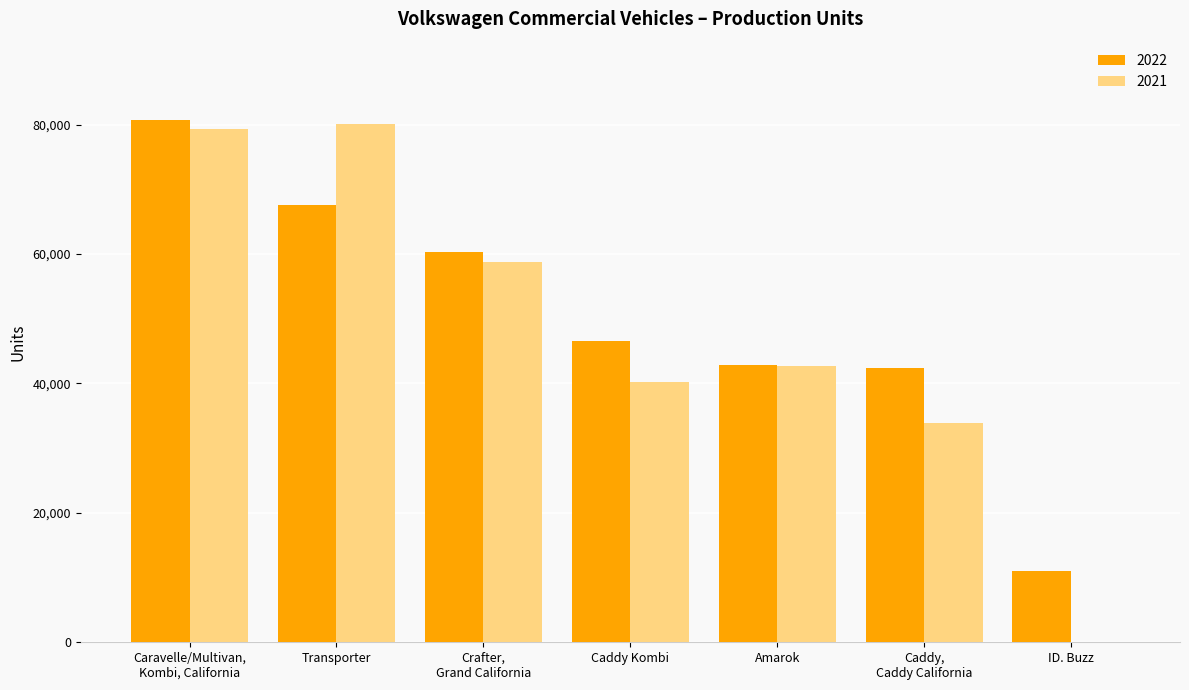

At which label is 2021 closest to 40061?

Caddy Kombi